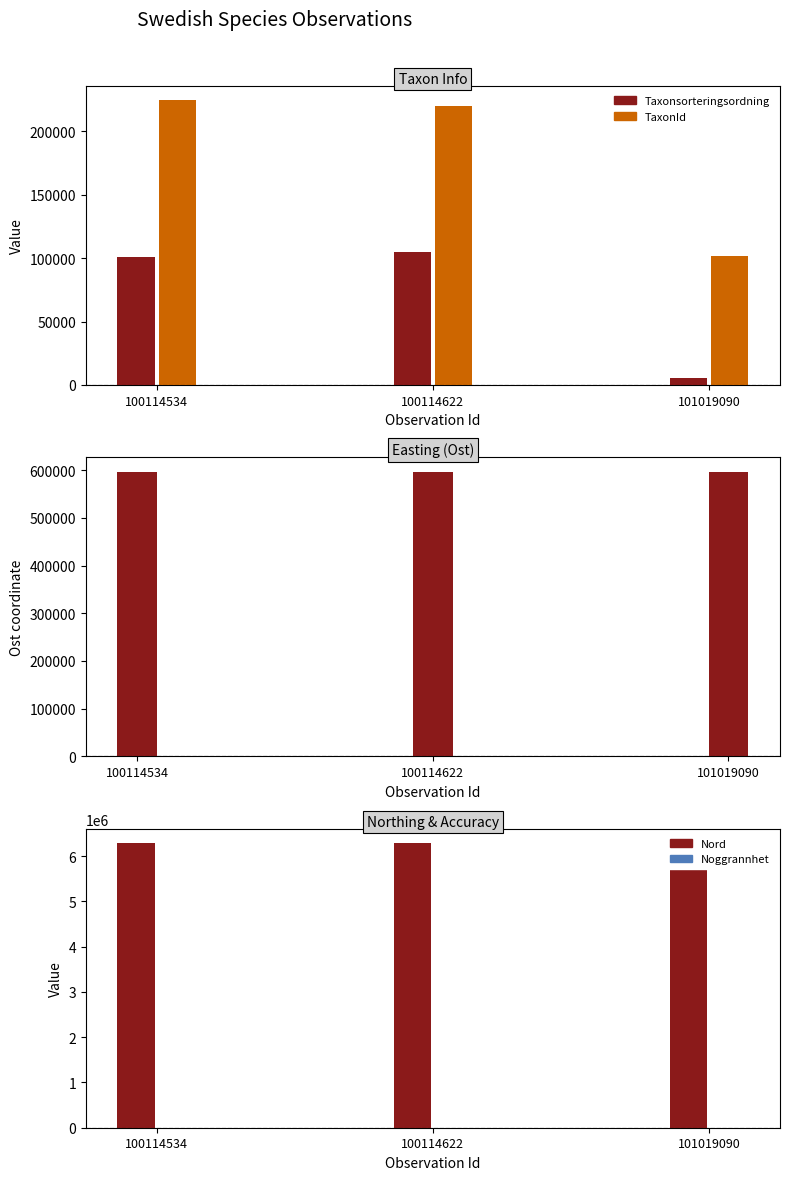

What value does the Ost series have at 101019090?

596920.8